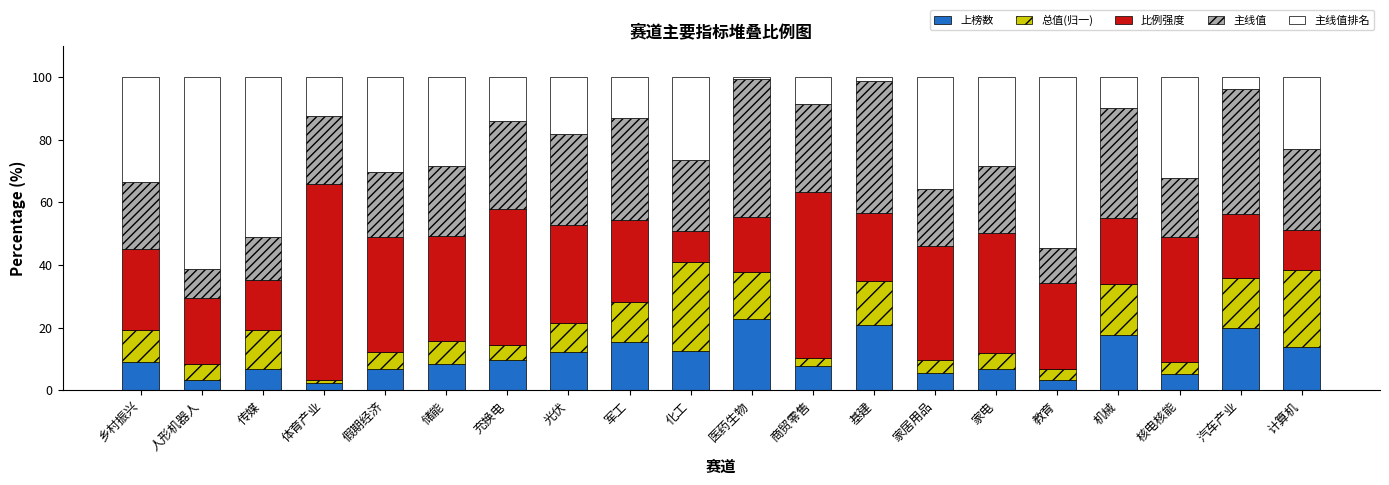

What is the value of the 上榜数 bar at the 7th from the left?

9.6